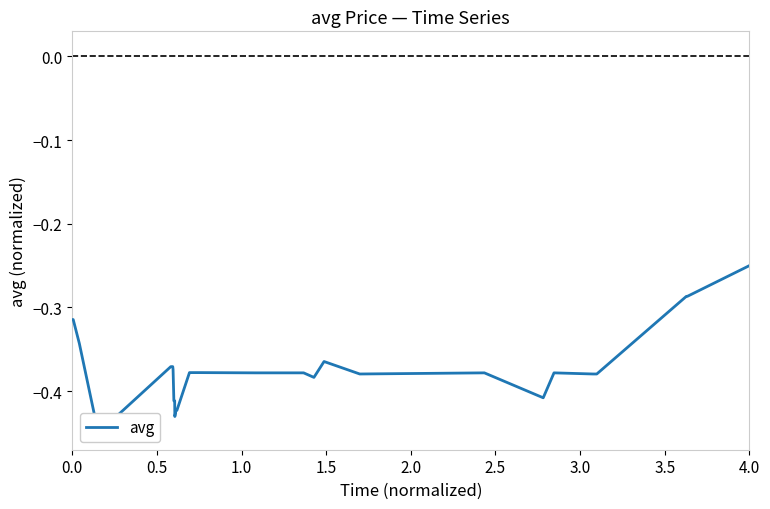

What is the difference between the maximum and minimum values?

0.2